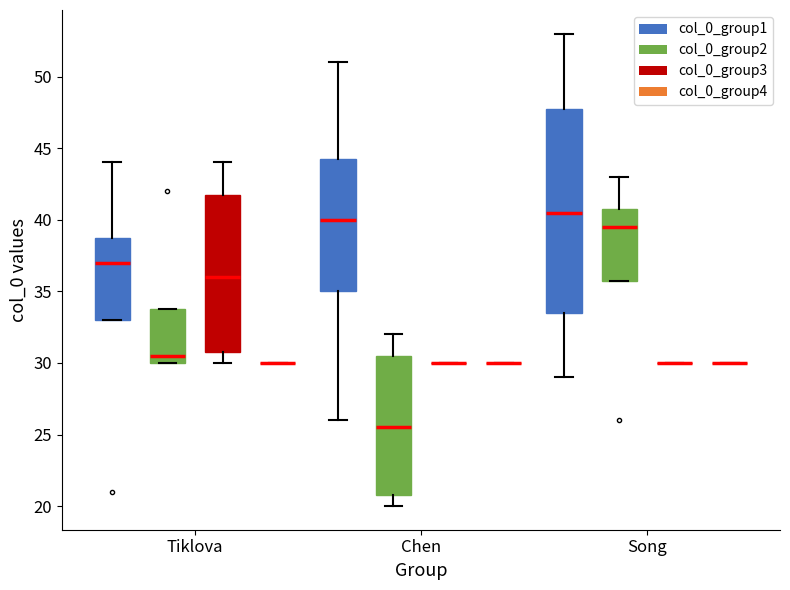

Comparing the boxes themselves (not the whiskers), which one is the tallest?

Song (col_0_group1)